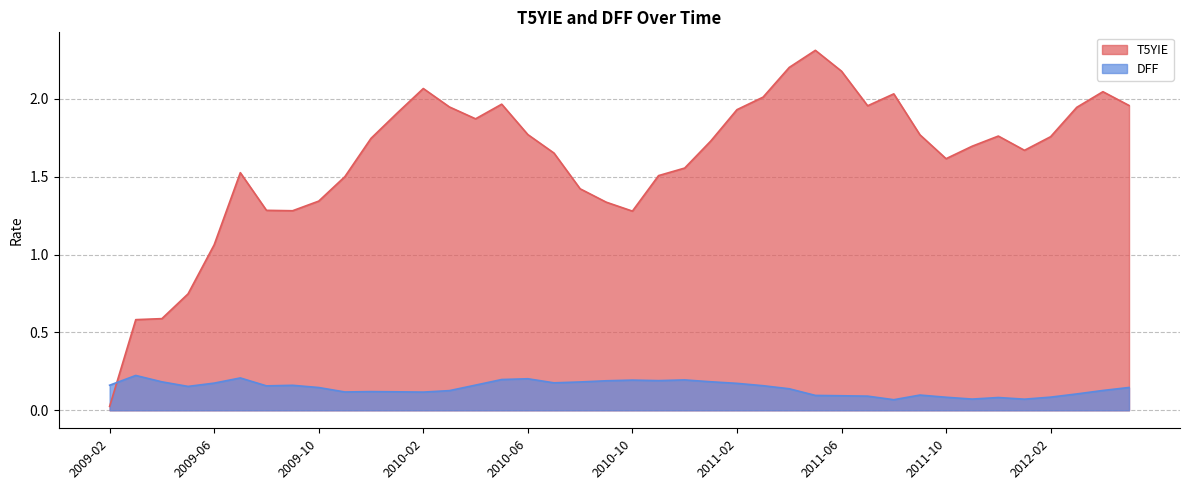

At how many categories does at least one series exceed 1?

36